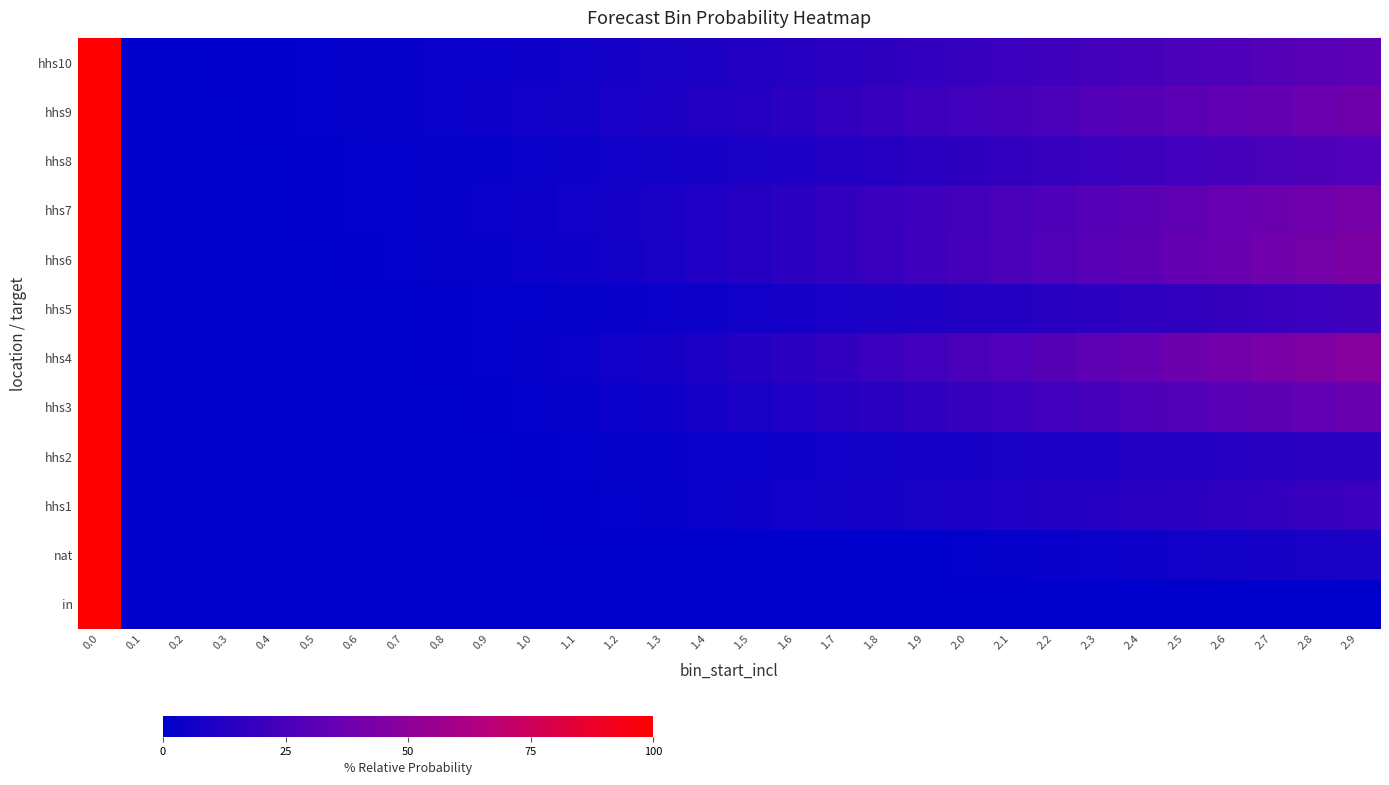

Reading left to right, list all the values displayed in this chart.

row_0: 100.0	0.0	0.0	0.0	0.0	0.0	0.0	0.0	0.0	0.0	0.0	0.0	0.0	0.0	0.0	0.0	0.0	0.0	0.0	0.0	0.0	0.0	0.0	0.0	0.0	0.0	0.0	0.0	0.0	0.0
row_1: 100.0	0.0	0.0	0.0	0.0	0.0	0.0	0.0	0.0	0.0	0.0	0.0	0.0	0.0	0.0	0.0	0.0	0.0	0.0	0.0	1.0	1.9	2.9	3.8	4.8	5.8	6.7	7.7	8.7	9.6
row_2: 100.0	0.0	0.0	0.0	0.0	0.0	0.0	0.0	0.0	0.0	0.0	0.4	1.1	2.2	3.3	4.4	5.6	6.7	7.8	8.9	10.0	11.1	12.2	13.3	14.4	15.6	16.7	17.8	18.9	20.0
row_3: 100.0	0.0	0.0	0.0	0.0	0.0	0.0	0.0	0.0	0.2	0.5	1.0	1.6	2.5	3.3	4.1	4.9	5.7	6.6	7.4	8.2	9.0	9.8	10.7	11.5	12.3	13.1	13.9	14.8	15.6
row_4: 100.0	0.0	0.0	0.0	0.0	0.0	0.0	0.0	0.3	0.6	1.3	2.3	3.5	5.2	7.1	9.0	11.0	12.9	14.8	16.8	18.7	20.6	22.6	24.5	26.5	28.4	30.3	32.3	34.2	36.1
row_5: 100.0	0.0	0.0	0.0	0.0	0.0	0.0	0.4	0.7	1.4	2.5	3.9	5.7	7.9	10.0	12.5	15.0	17.5	20.0	22.5	25.0	27.5	30.0	32.5	35.0	37.5	40.0	42.5	45.0	47.5
row_6: 100.0	0.0	0.0	0.0	0.0	0.0	0.1	0.3	0.5	1.0	1.5	2.2	3.0	4.0	5.1	6.2	7.3	8.4	9.5	10.5	11.6	12.7	13.8	14.9	16.0	17.1	18.2	19.3	20.4	21.5
row_7: 100.0	0.0	0.0	0.0	0.0	0.2	0.5	1.0	1.7	2.6	3.8	5.2	6.9	8.8	11.0	13.1	15.2	17.4	19.5	21.7	23.8	26.0	28.1	30.2	32.4	34.5	36.7	38.8	41.0	43.1
row_8: 100.0	0.0	0.0	0.0	0.2	0.4	0.8	1.4	2.2	3.2	4.4	5.8	7.4	9.2	11.2	13.2	15.2	17.2	19.2	21.2	23.2	25.2	27.2	29.2	31.2	33.2	35.2	37.2	39.2	41.2
row_9: 100.0	0.0	0.0	0.1	0.2	0.5	0.8	1.3	1.9	2.6	3.5	4.4	5.5	6.7	8.0	9.3	10.6	11.9	13.2	14.5	15.8	17.1	18.5	19.8	21.1	22.4	23.7	25.0	26.3	27.6
row_10: 100.0	0.0	0.1	0.3	0.6	1.0	1.6	2.4	3.3	4.3	5.5	6.9	8.4	10.0	11.8	13.6	15.4	17.2	19.0	20.7	22.5	24.3	26.1	27.9	29.7	31.5	33.3	35.1	36.9	38.7
row_11: 100.0	0.1	0.2	0.4	0.8	1.2	1.8	2.4	3.2	4.1	5.1	6.2	7.4	8.7	10.1	11.5	13.0	14.4	15.8	17.3	18.7	20.1	21.5	23.0	24.4	25.8	27.3	28.7	30.1	31.5